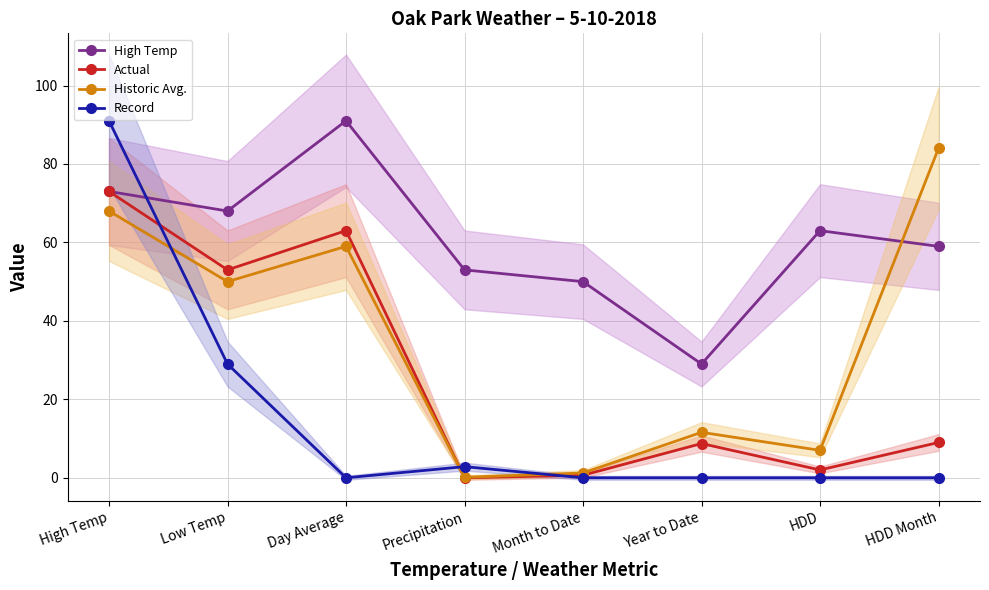

The Record series shows -38.3 at Year to Date. True or false?

False